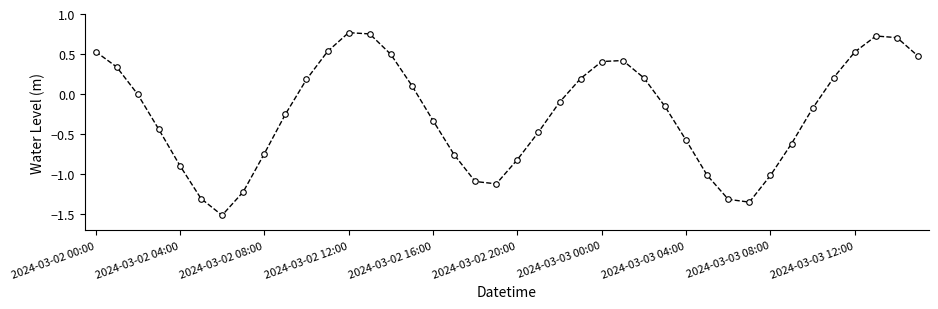

What is the sum of all values?

-9.7